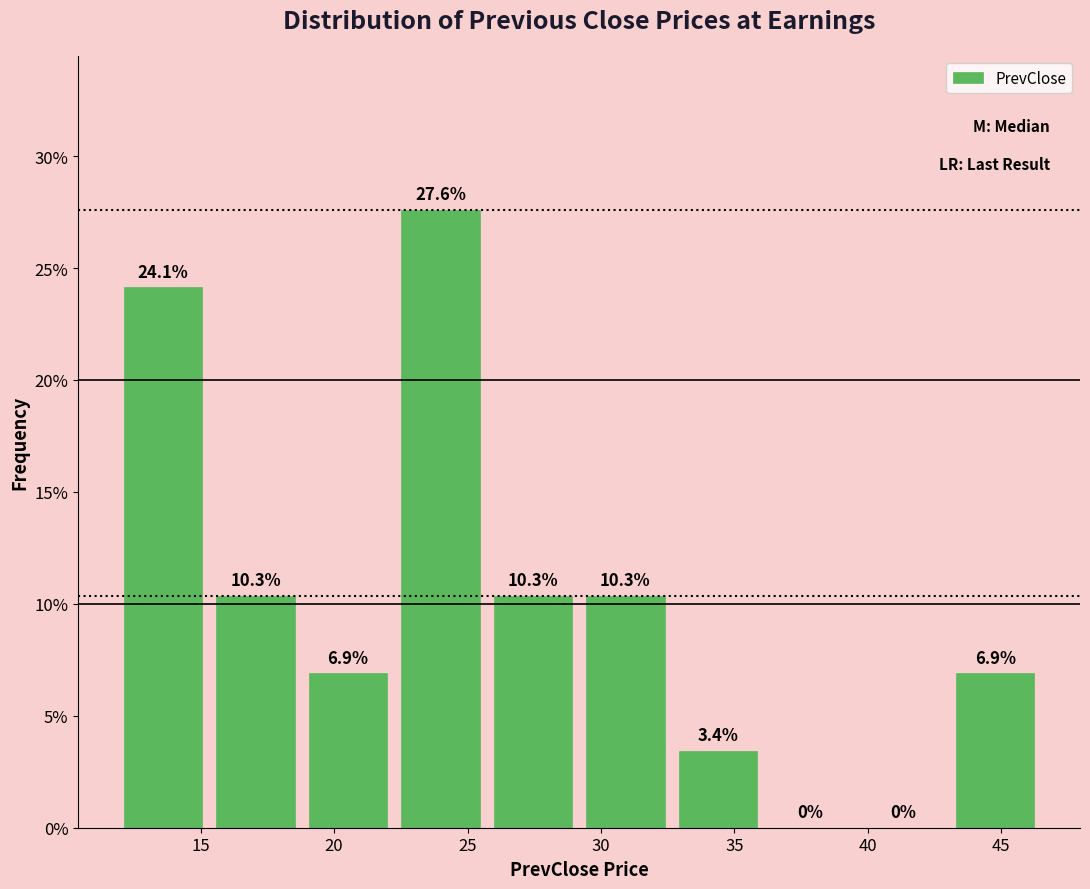

Which range on the x-axis has the tallest bar?

22.5 to 25.5